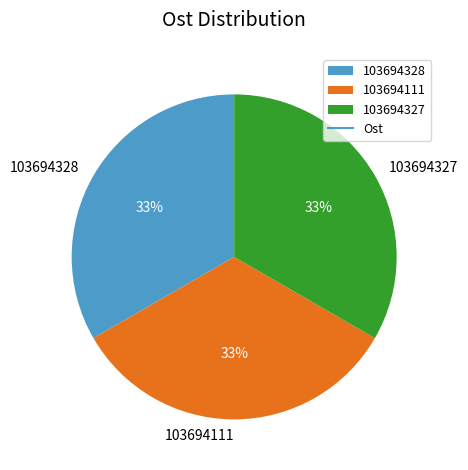

True or false: 103694328 accounts for 25% of the total.

False